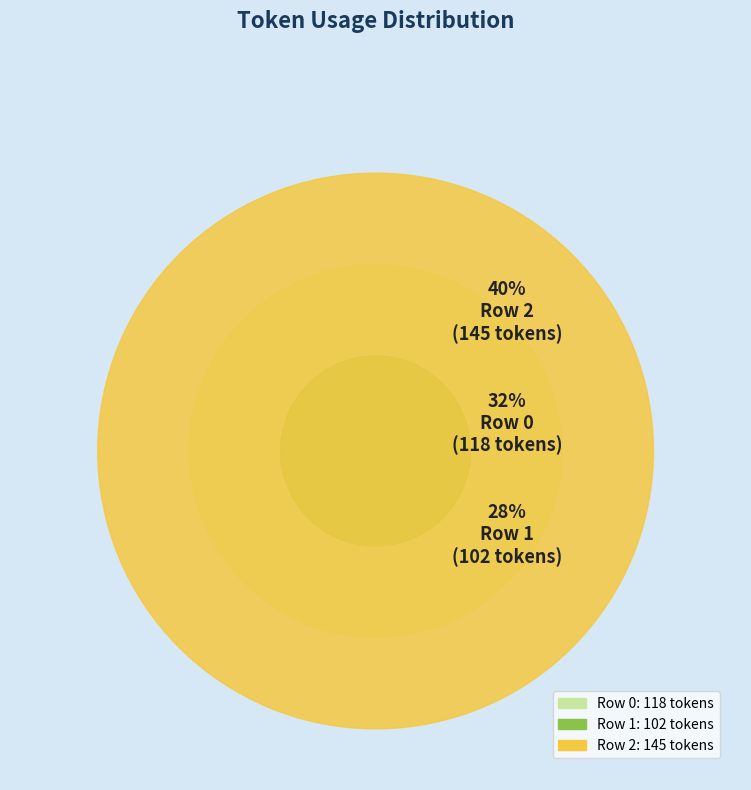

Rank the categories by value from highest to lowest.

Row 2, Row 0, Row 1